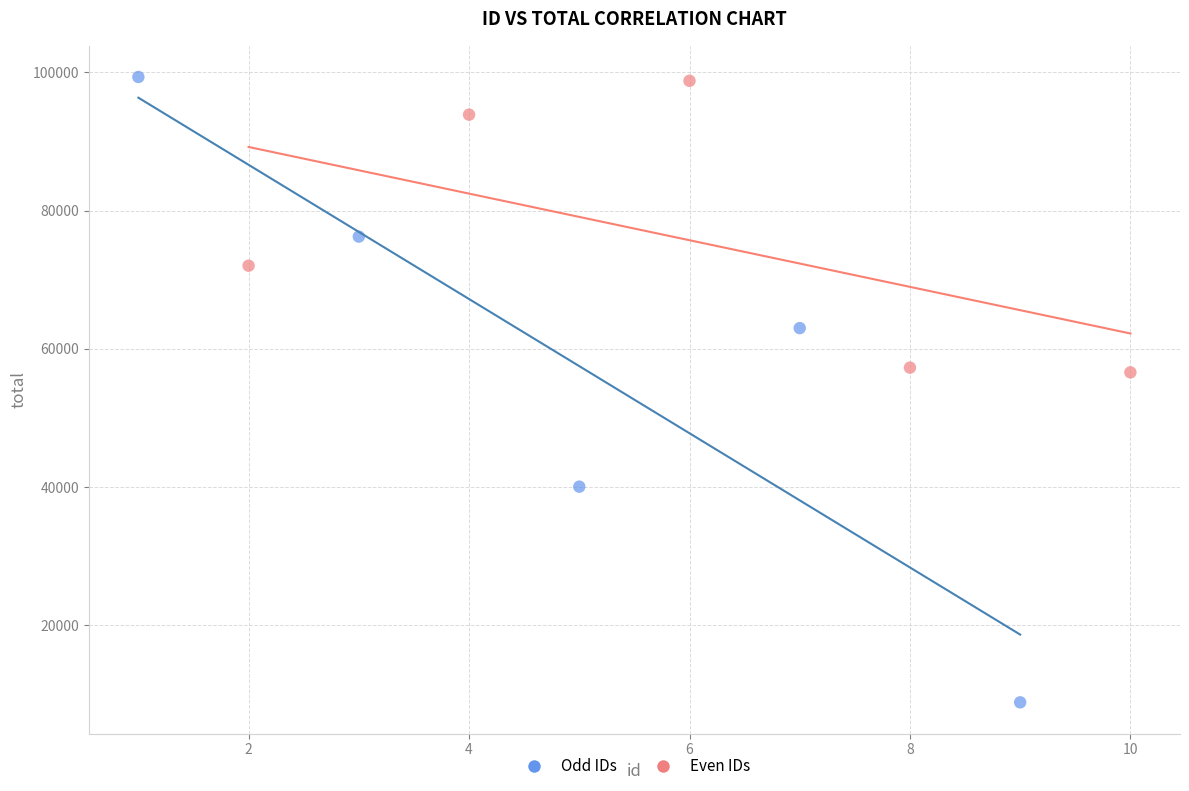

Which series contains the lowest Y value?

Odd IDs